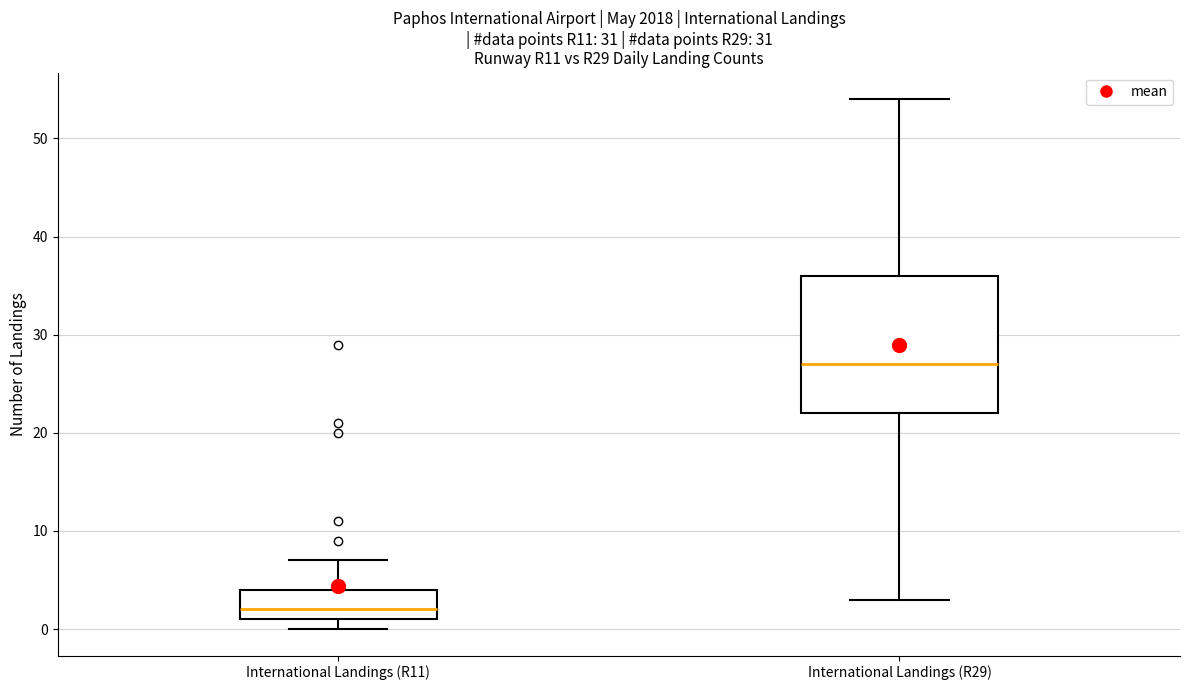

Reading left to right, transcribe this box plot: for each box, give where its median line is, the range the box spans, and where its two whiskers end, as read against the y-axis. The values are not printed on the chart, so give them approximately, as read against the axis.

International Landings (R11): median 2, box 1 to 4, whiskers 0 to 7
International Landings (R29): median 27, box 22 to 36, whiskers 3 to 54